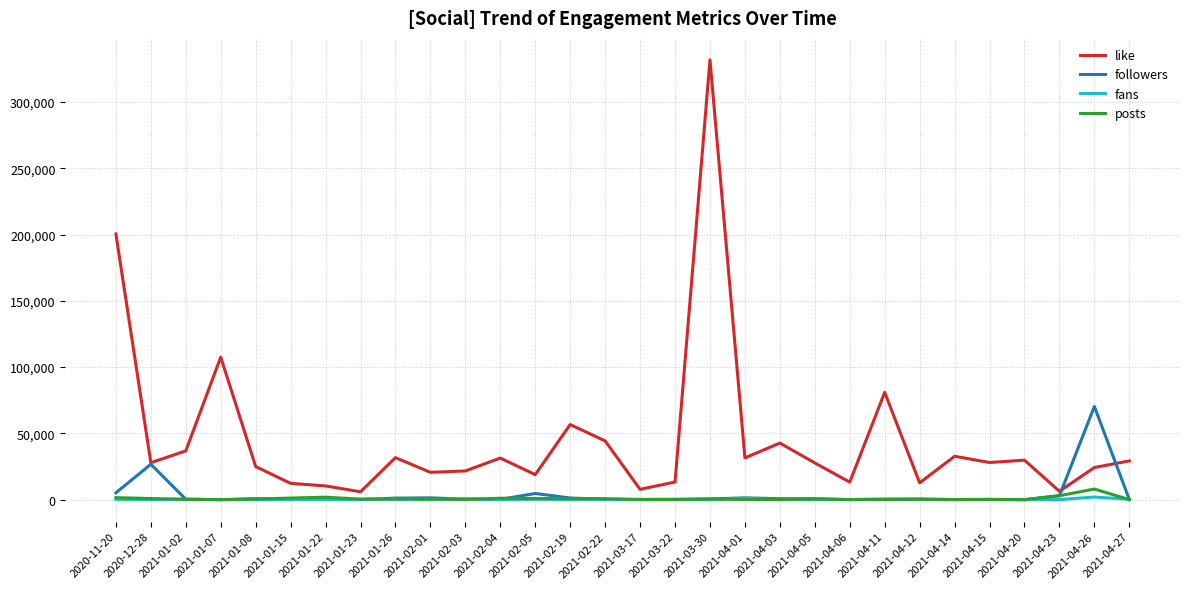

What is the greatest value displayed?

331721